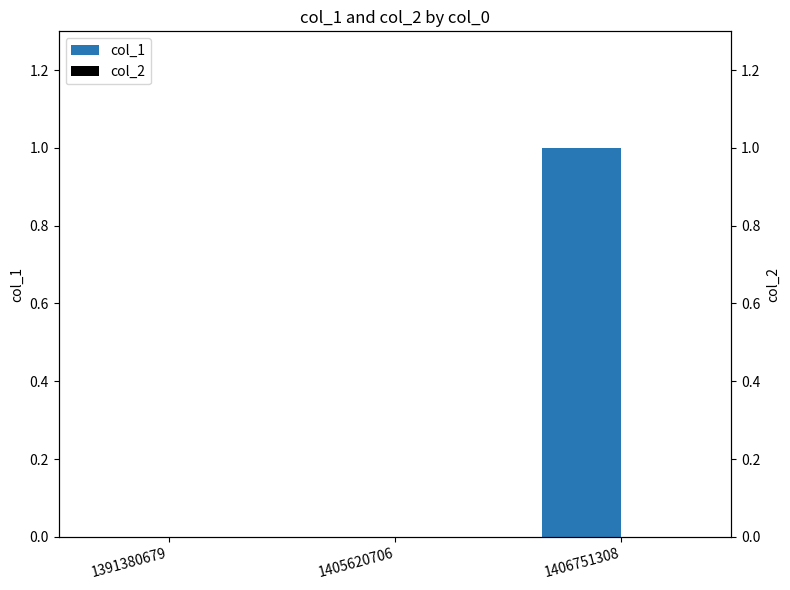

Reading left to right, extract all data points from this chart.

col_1: 1391380679=0	1405620706=0	1406751308=1
col_2: 1391380679=0	1405620706=0	1406751308=0